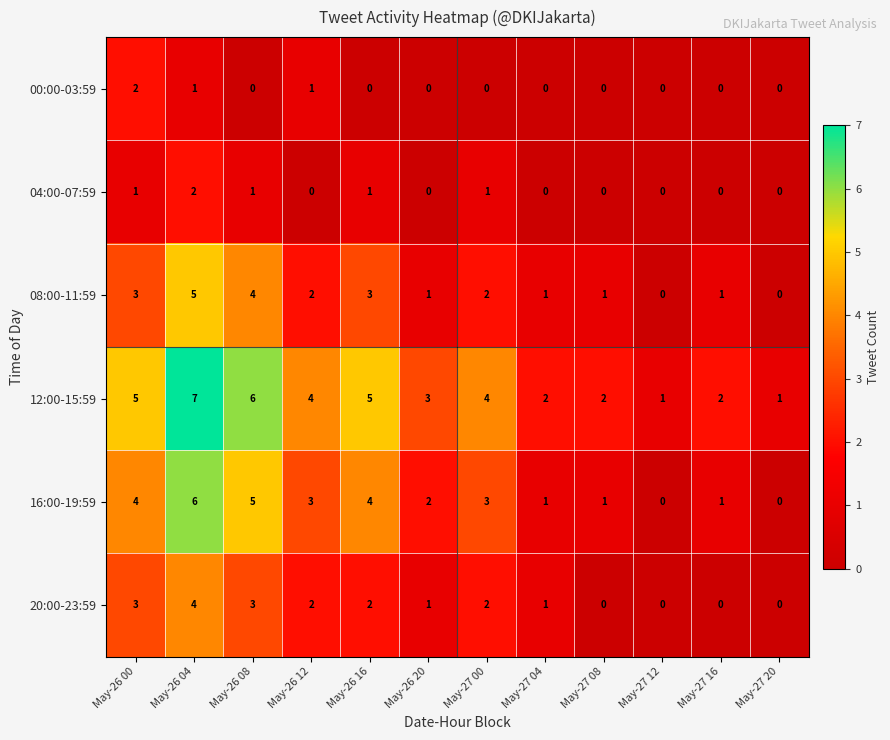

The value of 00:00-03:59 at May-26 04 is 1. True or false?

True